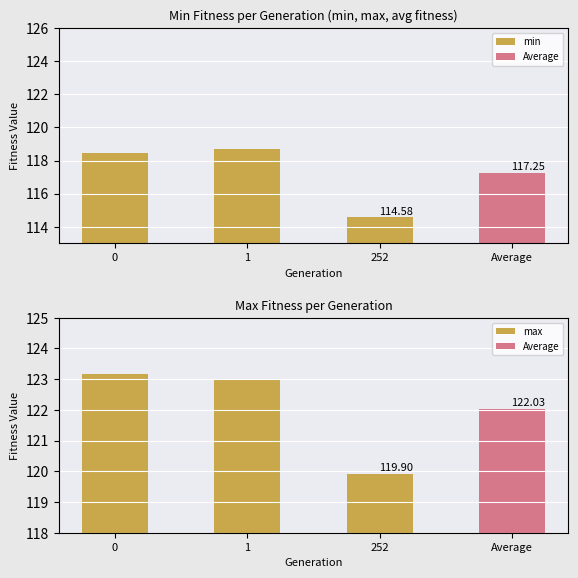

Which series has the widest spread of values?

min